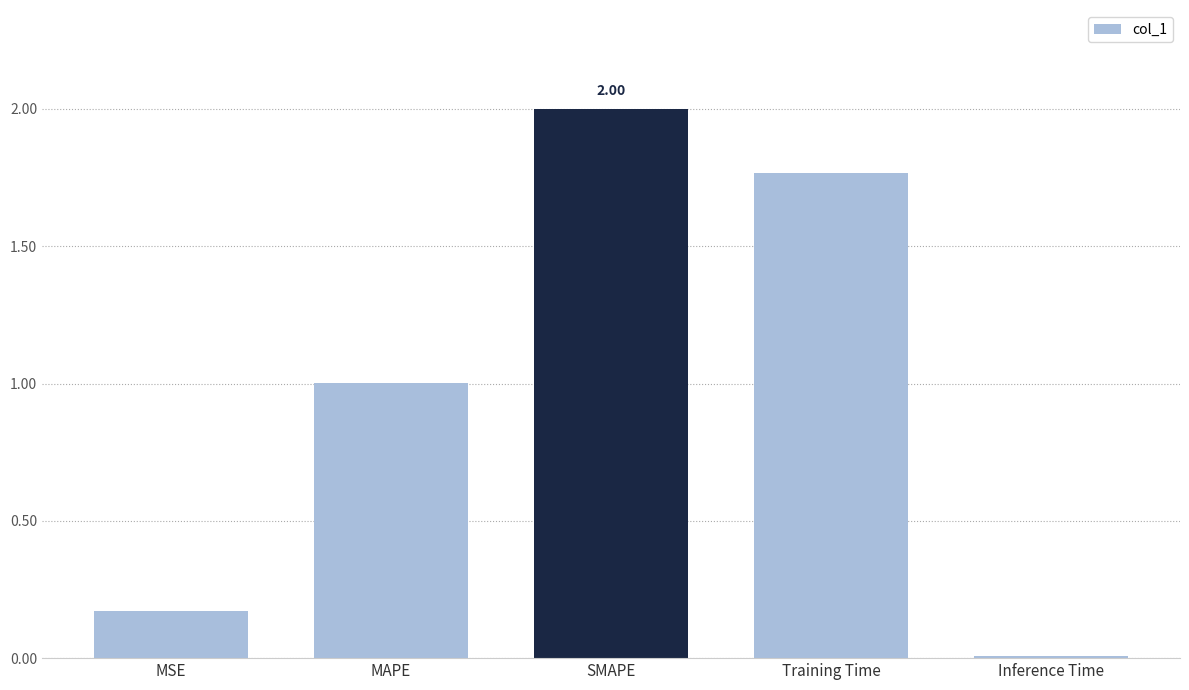

What is the label of the 2nd bar from the left?

MAPE